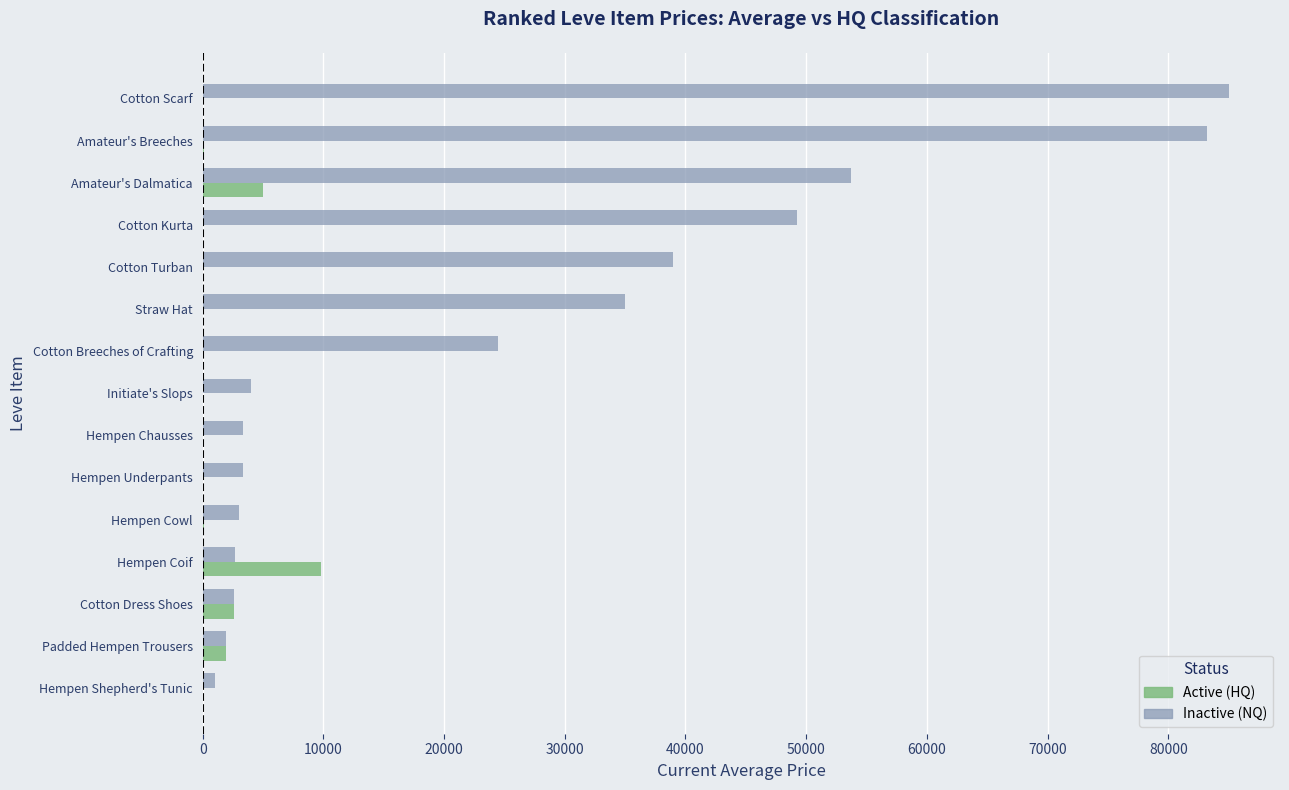

At which category does the chart reach its peak across all series?

Cotton Scarf